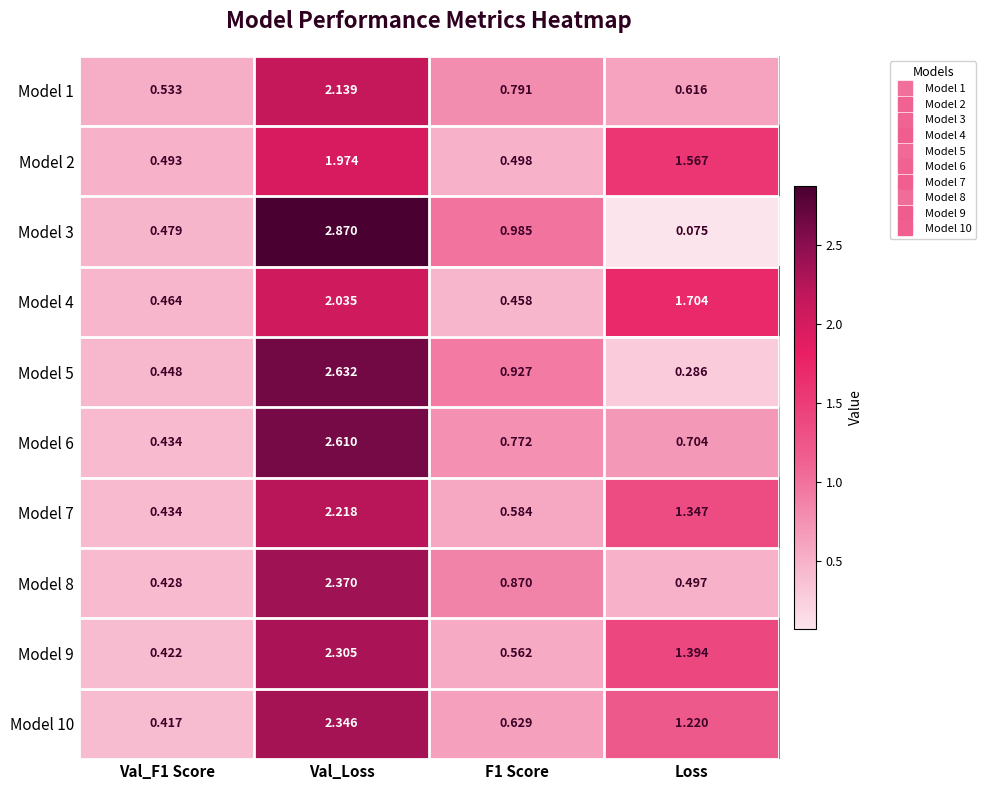

Between Val_F1 Score and Loss, which series saw the biggest shift?

Model 4